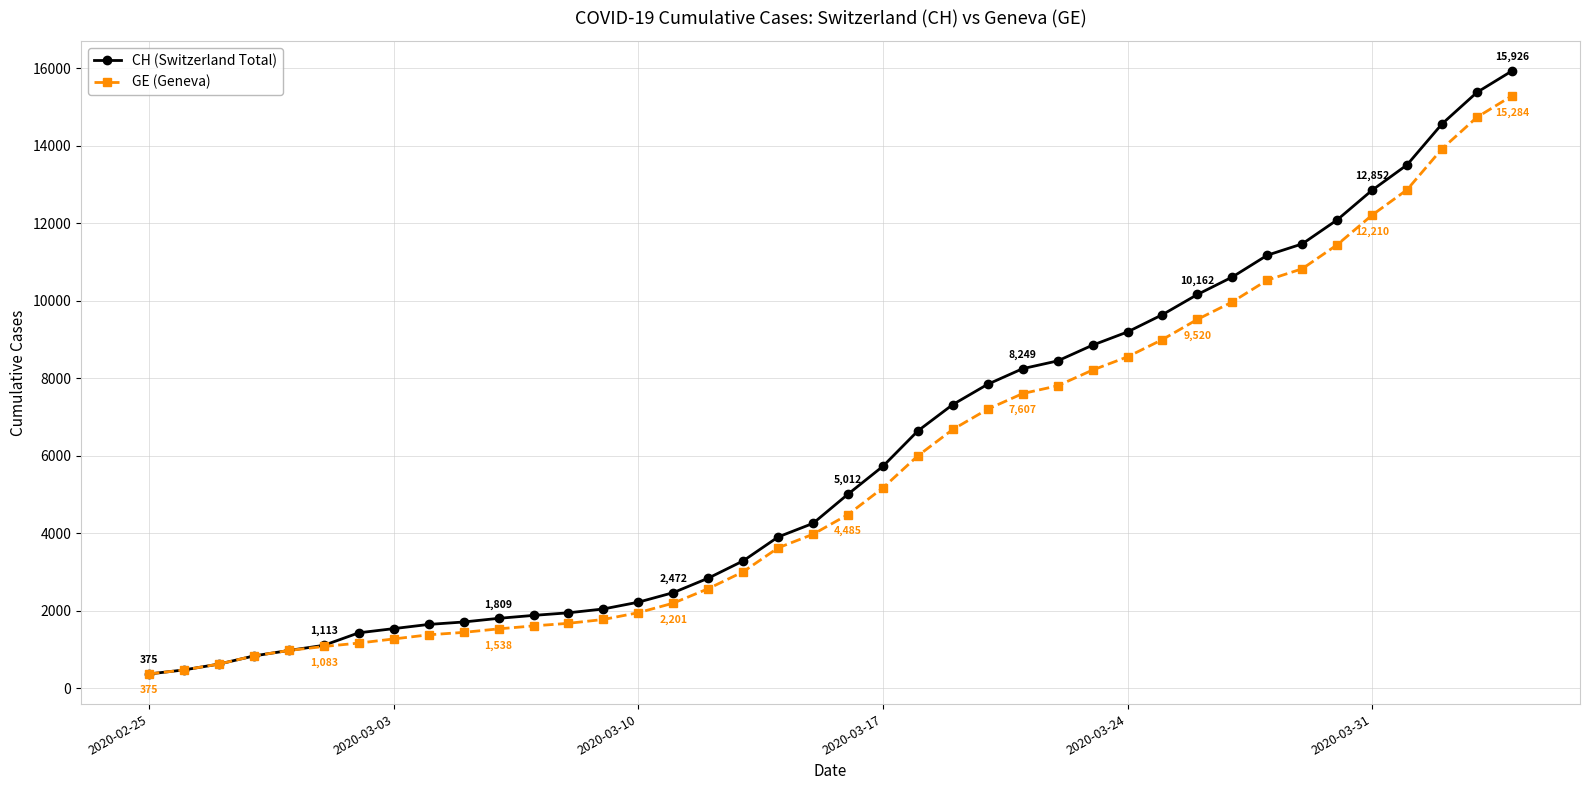

What is the smallest value displayed?

375